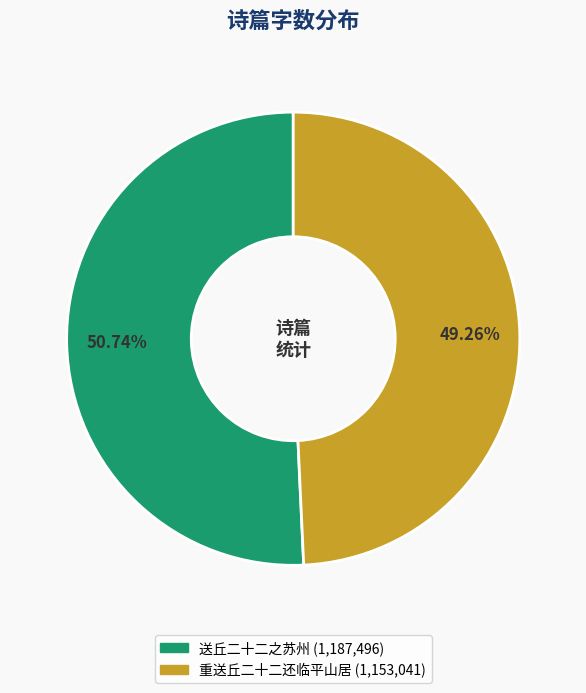

What portion of the pie excludes 送丘二十二之苏州?

49.3%